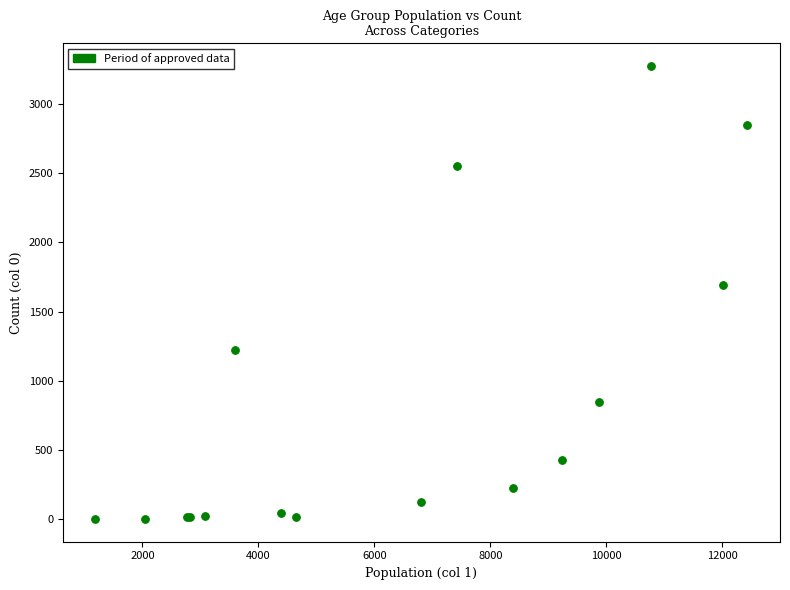

What Y value in the scatter plot is closest to 1638?

1690